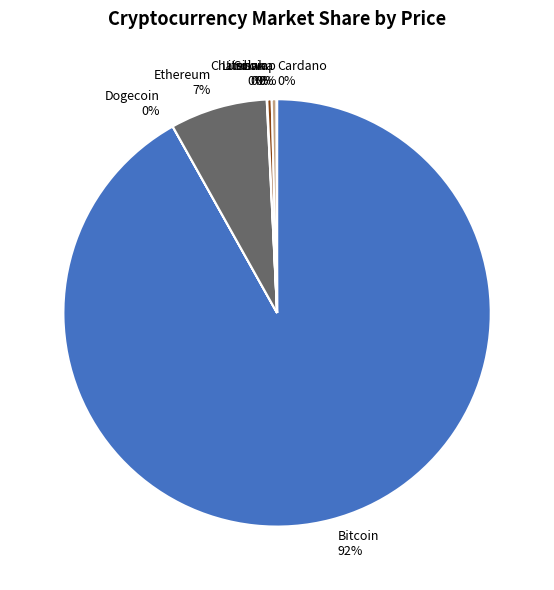

What is the largest slice in the pie chart?

Bitcoin